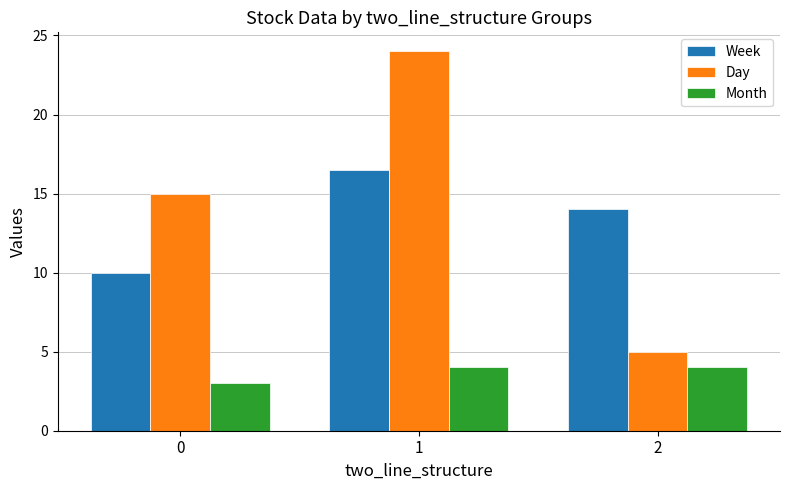

What is the difference between the maximum and minimum values in the Month series?

1.0